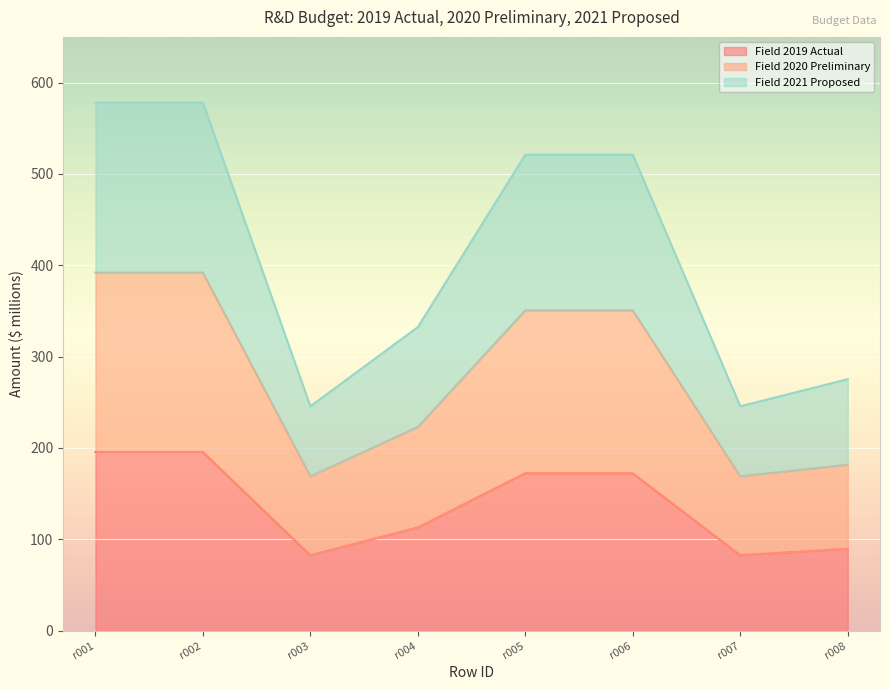

What are all the series names shown in the legend?

Field 2019 Actual, Field 2020 Preliminary, Field 2021 Proposed